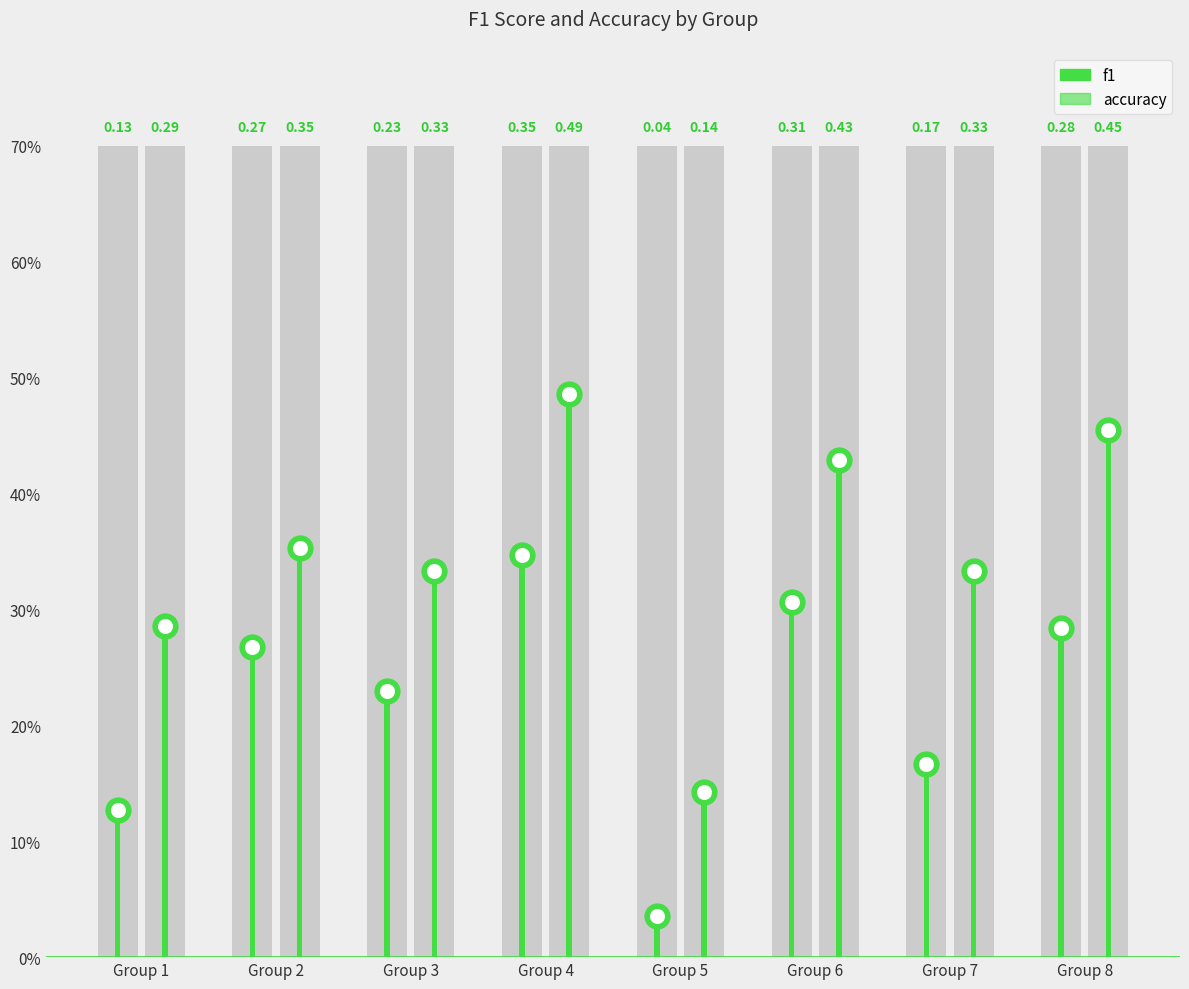

What are all the series names shown in the legend?

f1, accuracy